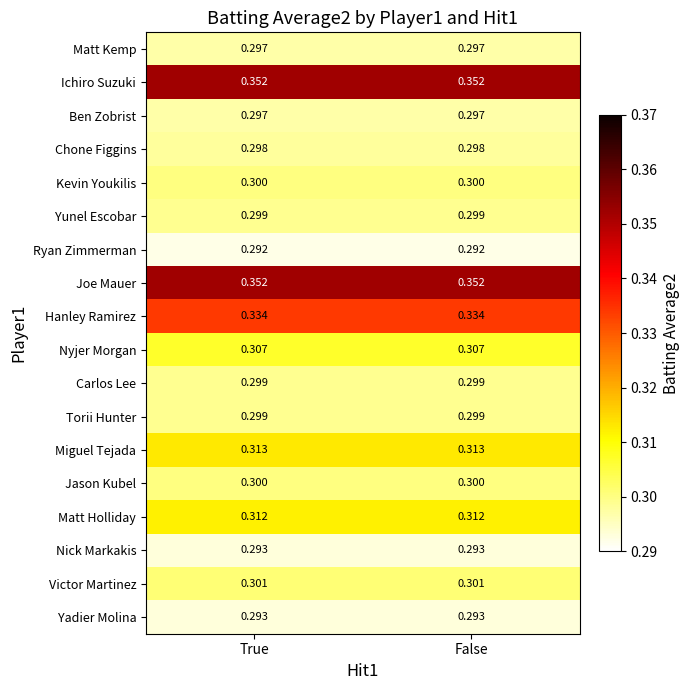

Is the value of Joe Mauer at False greater than the value of Matt Kemp at False?

Yes